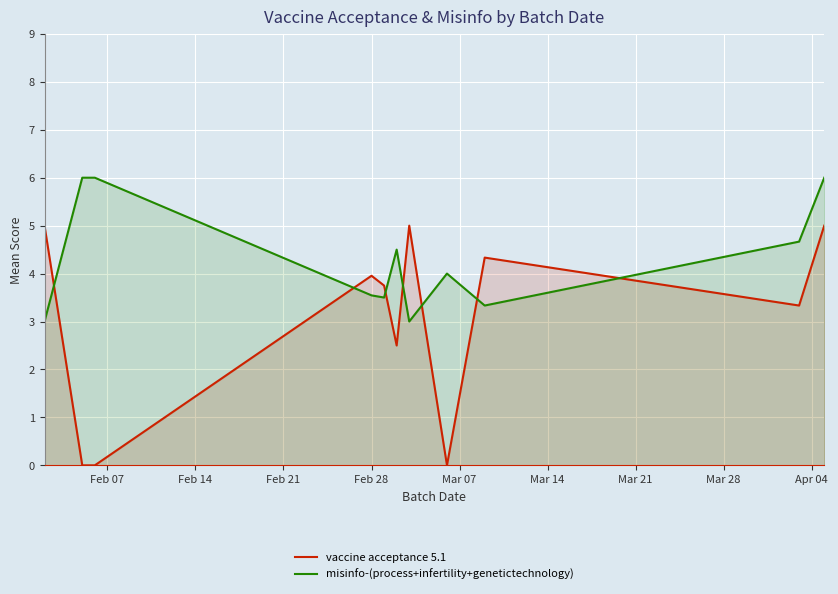

How many lines are shown in the chart?

2